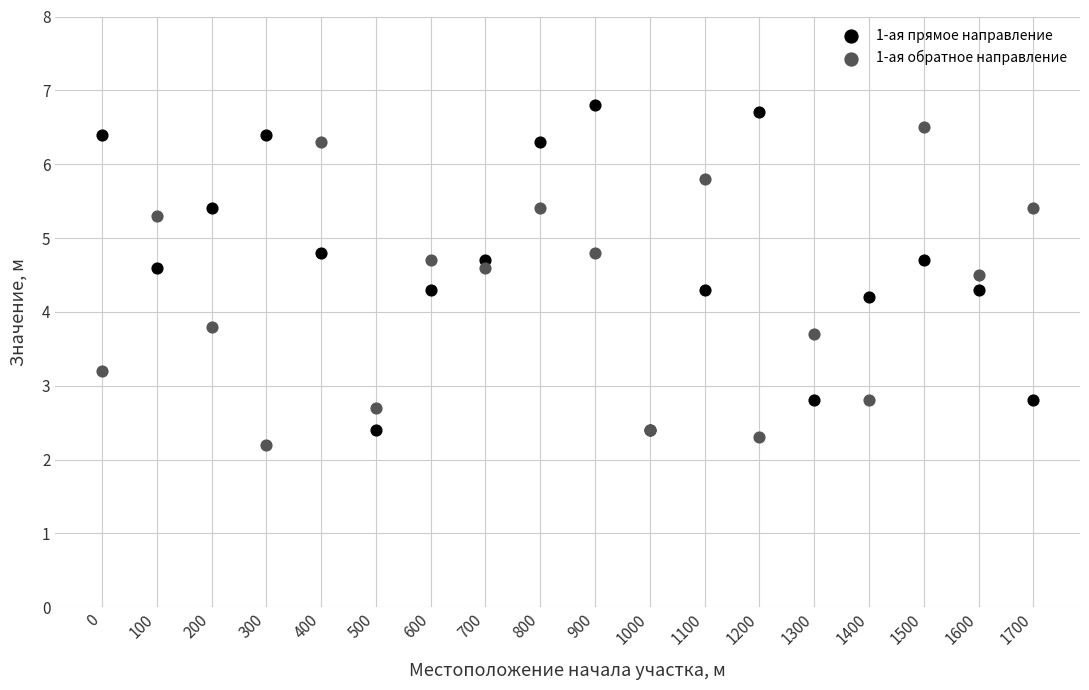

Which series reaches the maximum Y coordinate?

1-ая прямое направление